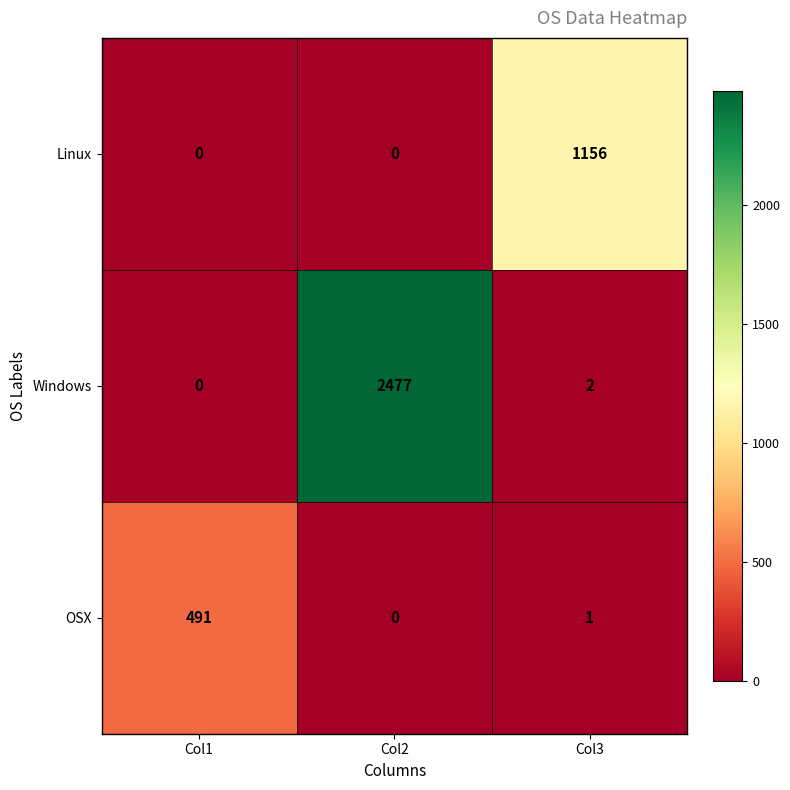

Reading left to right, extract all data points from this chart.

Linux: 0	0	1156
Windows: 0	2477	2
OSX: 491	0	1